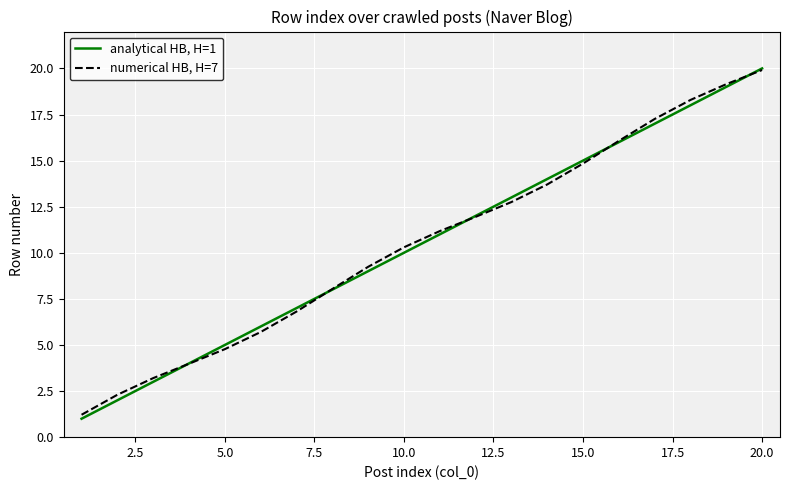

List the series in order of their overall mean, highest first.

numerical HB, H=7, analytical HB, H=1